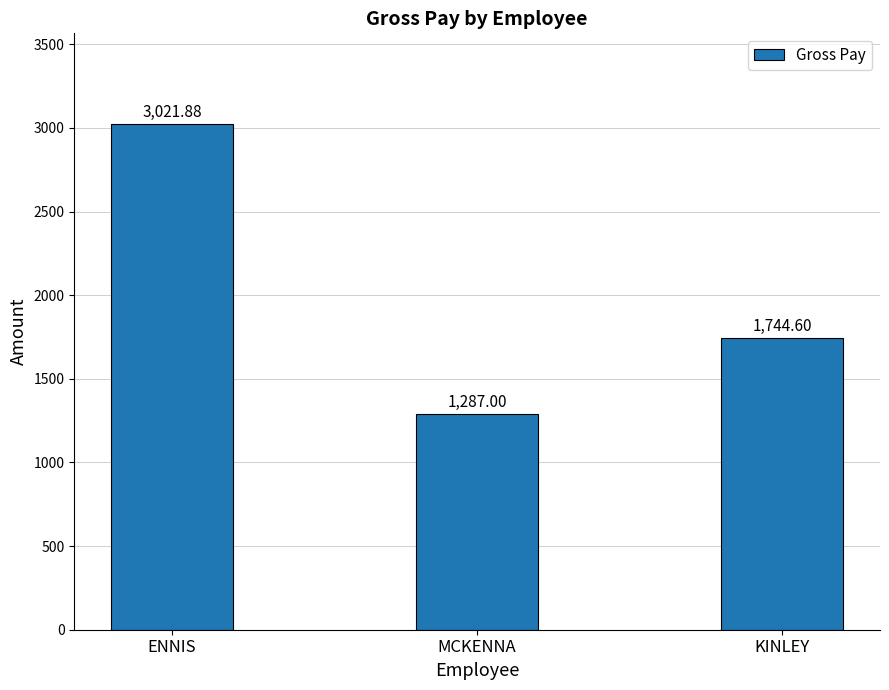

What is the change in value from ENNIS to MCKENNA?

-1734.9